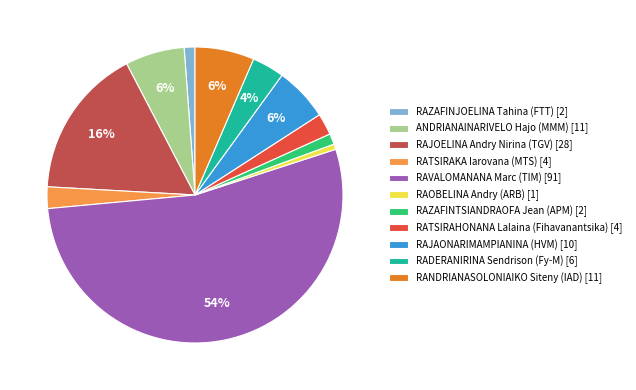

To the nearest percent, what portion does RAZAFINTSIANDRAOFA Jean (APM) represent?

1%